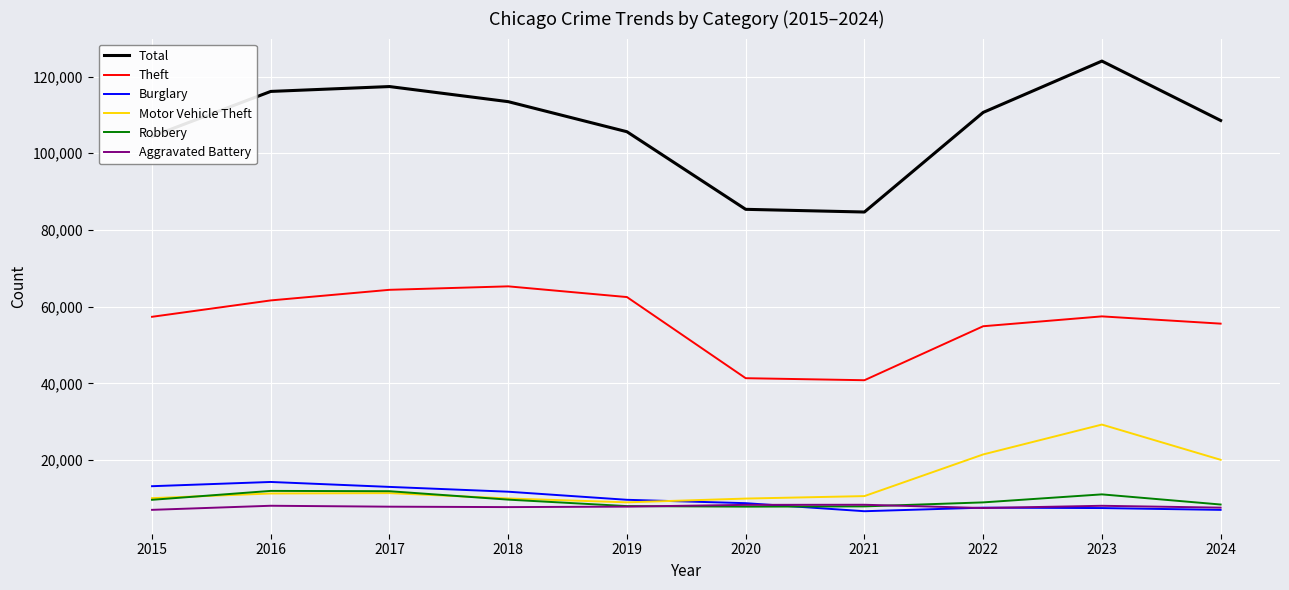

Which series has the widest spread of values?

Total